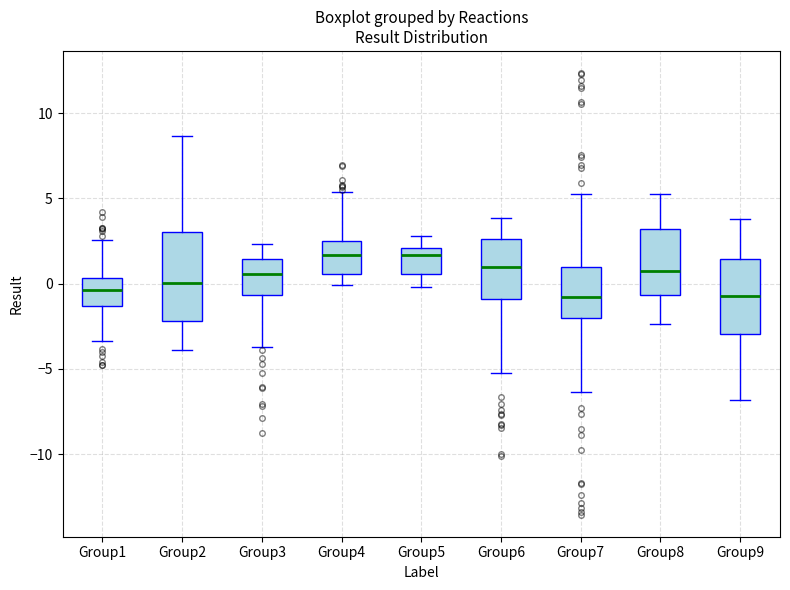

Which box is the tallest, from its lower edge to its upper edge?

Group2